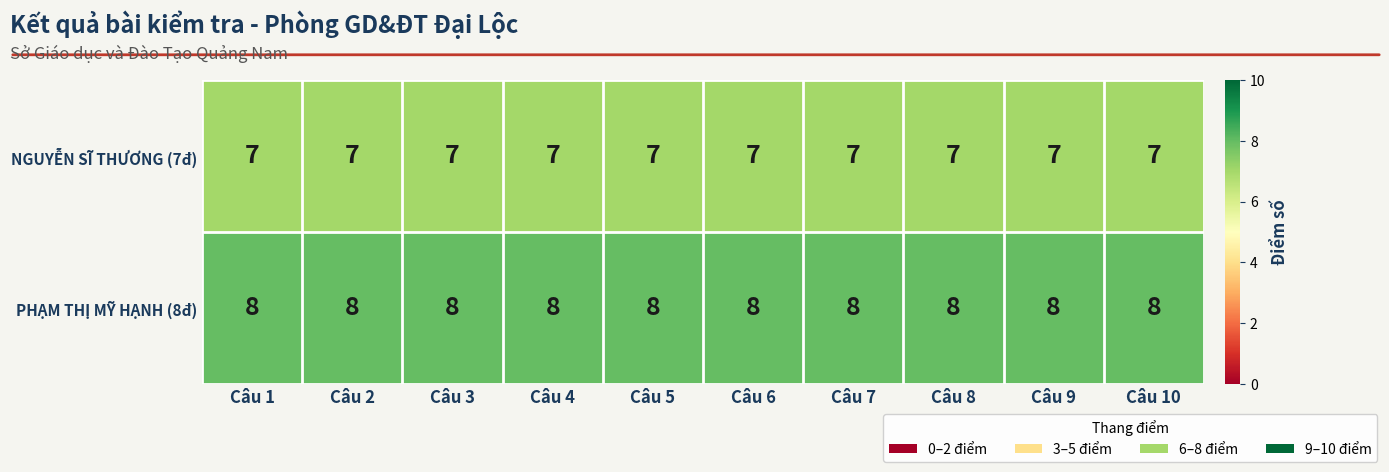

What is the total value across all series at Câu 3?

15